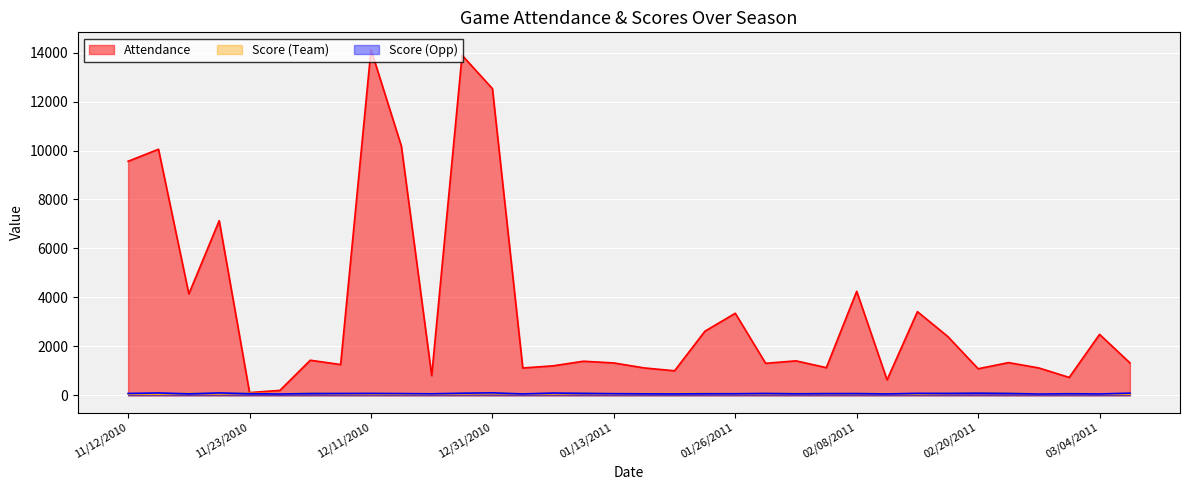

What is the label of the 12th point from the left?

12/29/2010